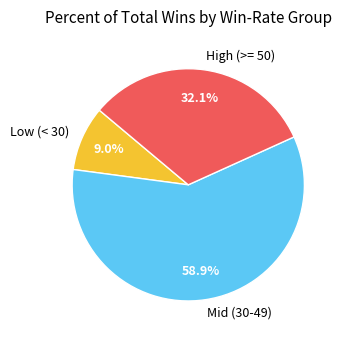

Does any single category account for the majority?

Yes